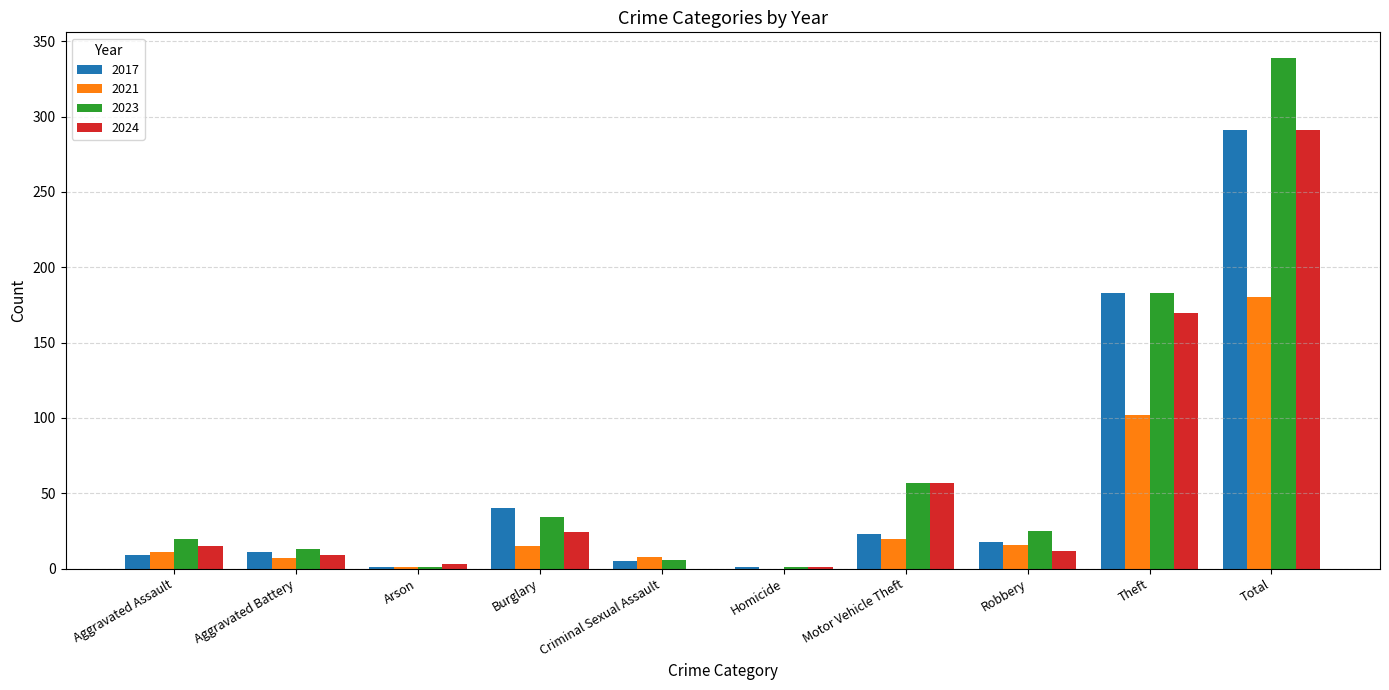

What is the greatest value displayed?

339